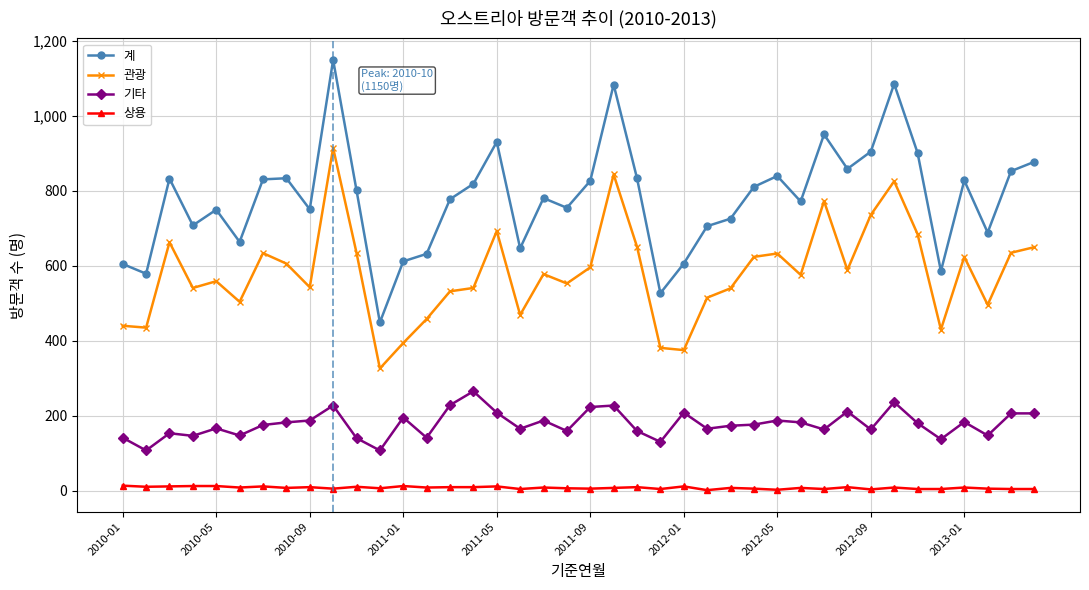

True or false: 계 has more than 0 points higher than both neighbors.

True